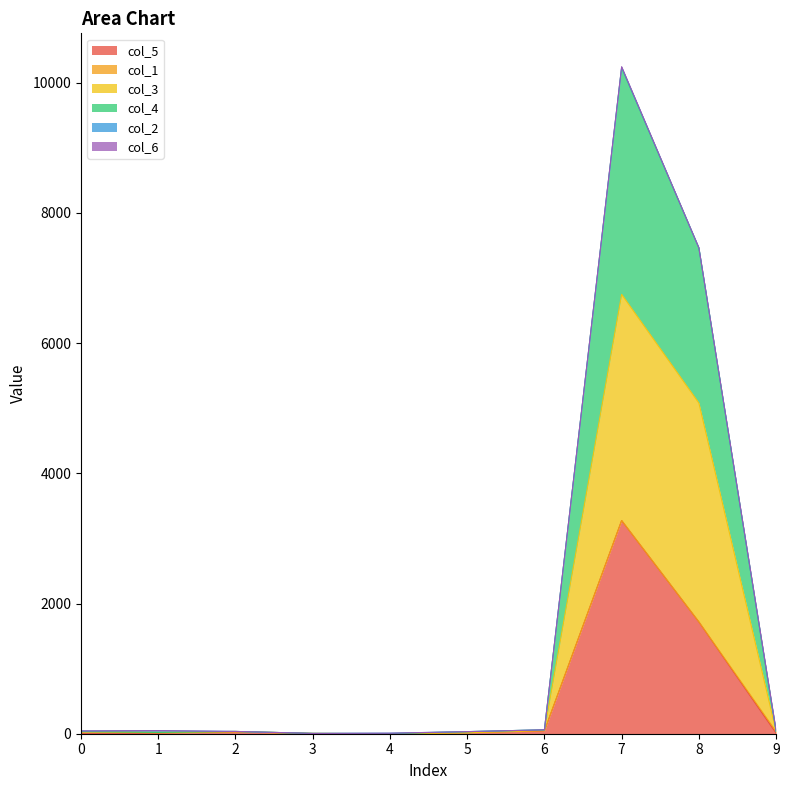

Rank the series at 9 from highest to lowest value.

col_4, col_3, col_5